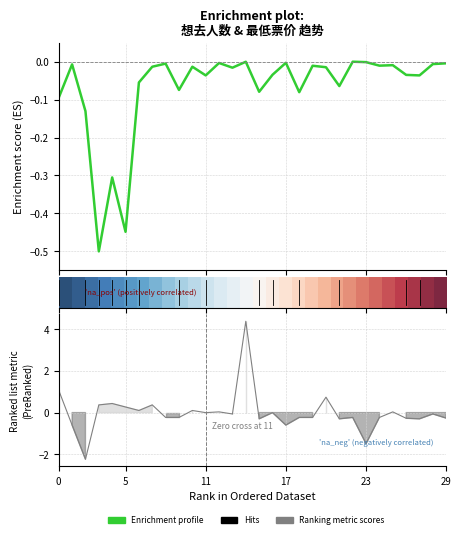

Between 15 and 14, which is larger?

14